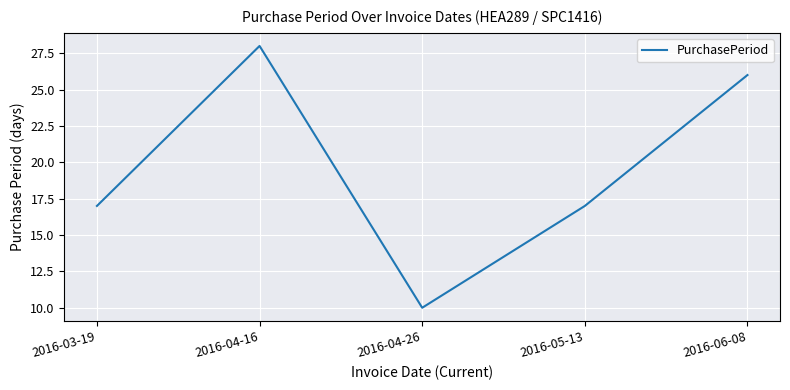

Between 2016-05-13 and 2016-06-08, which is larger?

2016-06-08